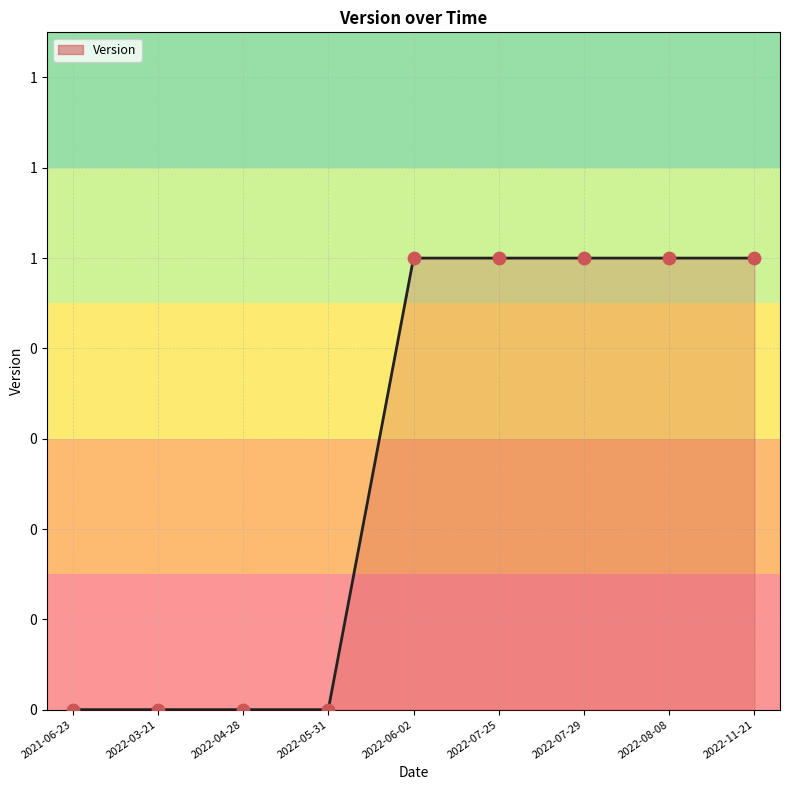

What is the change in value from 2022-04-28 to 2022-07-29?

+1